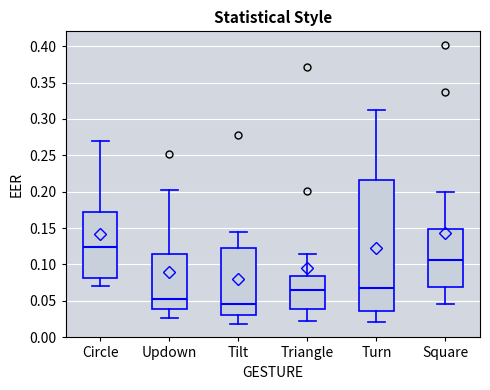

Which box's median line is the highest?

Circle